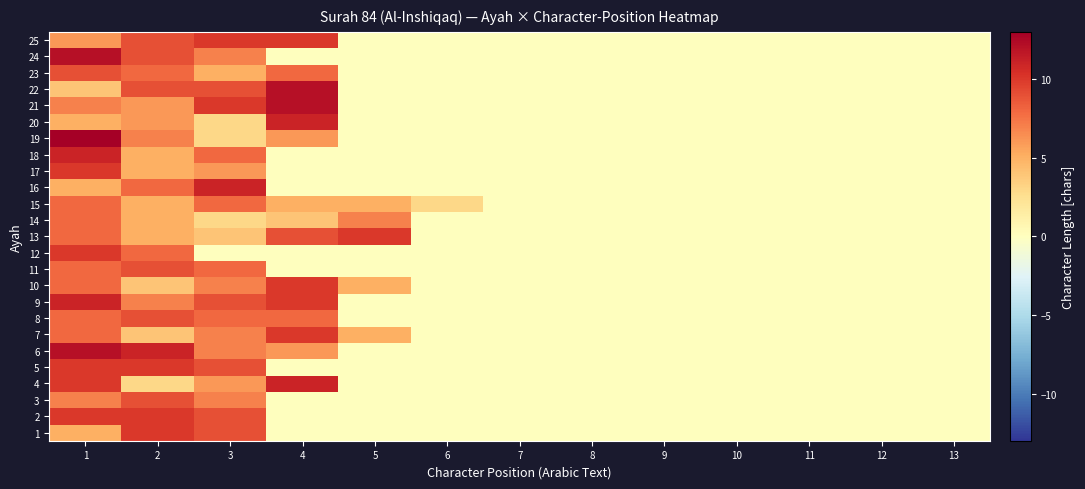

Reading right to left, what are all the values shown in this chart?

1: 13=0	12=0	11=0	10=0	9=0	8=0	7=0	6=0	5=0	4=0	3=9	2=10	1=5
2: 13=0	12=0	11=0	10=0	9=0	8=0	7=0	6=0	5=0	4=0	3=9	2=10	1=10
3: 13=0	12=0	11=0	10=0	9=0	8=0	7=0	6=0	5=0	4=0	3=7	2=9	1=7
4: 13=0	12=0	11=0	10=0	9=0	8=0	7=0	6=0	5=0	4=11	3=6	2=3	1=10
5: 13=0	12=0	11=0	10=0	9=0	8=0	7=0	6=0	5=0	4=0	3=9	2=10	1=10
6: 13=0	12=0	11=0	10=0	9=0	8=0	7=0	6=0	5=0	4=6	3=7	2=11	1=12
7: 13=0	12=0	11=0	10=0	9=0	8=0	7=0	6=0	5=5	4=10	3=7	2=4	1=8
8: 13=0	12=0	11=0	10=0	9=0	8=0	7=0	6=0	5=0	4=8	3=8	2=9	1=8
9: 13=0	12=0	11=0	10=0	9=0	8=0	7=0	6=0	5=0	4=10	3=9	2=7	1=11
10: 13=0	12=0	11=0	10=0	9=0	8=0	7=0	6=0	5=5	4=10	3=7	2=4	1=8
11: 13=0	12=0	11=0	10=0	9=0	8=0	7=0	6=0	5=0	4=0	3=8	2=9	1=8
12: 13=0	12=0	11=0	10=0	9=0	8=0	7=0	6=0	5=0	4=0	3=0	2=8	1=10
13: 13=0	12=0	11=0	10=0	9=0	8=0	7=0	6=0	5=10	4=9	3=4	2=5	1=8
14: 13=0	12=0	11=0	10=0	9=0	8=0	7=0	6=0	5=7	4=4	3=3	2=5	1=8
15: 13=0	12=0	11=0	10=0	9=0	8=0	7=0	6=3	5=5	4=5	3=8	2=5	1=8
16: 13=0	12=0	11=0	10=0	9=0	8=0	7=0	6=0	5=0	4=0	3=11	2=8	1=5
17: 13=0	12=0	11=0	10=0	9=0	8=0	7=0	6=0	5=0	4=0	3=6	2=5	1=10
18: 13=0	12=0	11=0	10=0	9=0	8=0	7=0	6=0	5=0	4=0	3=8	2=5	1=11
19: 13=0	12=0	11=0	10=0	9=0	8=0	7=0	6=0	5=0	4=6	3=3	2=7	1=13
20: 13=0	12=0	11=0	10=0	9=0	8=0	7=0	6=0	5=0	4=11	3=3	2=6	1=5
21: 13=0	12=0	11=0	10=0	9=0	8=0	7=0	6=0	5=0	4=12	3=10	2=6	1=7
22: 13=0	12=0	11=0	10=0	9=0	8=0	7=0	6=0	5=0	4=12	3=9	2=9	1=4
23: 13=0	12=0	11=0	10=0	9=0	8=0	7=0	6=0	5=0	4=8	3=5	2=8	1=9
24: 13=0	12=0	11=0	10=0	9=0	8=0	7=0	6=0	5=0	4=0	3=7	2=9	1=12
25: 13=0	12=0	11=0	10=0	9=0	8=0	7=0	6=0	5=0	4=10	3=10	2=9	1=6